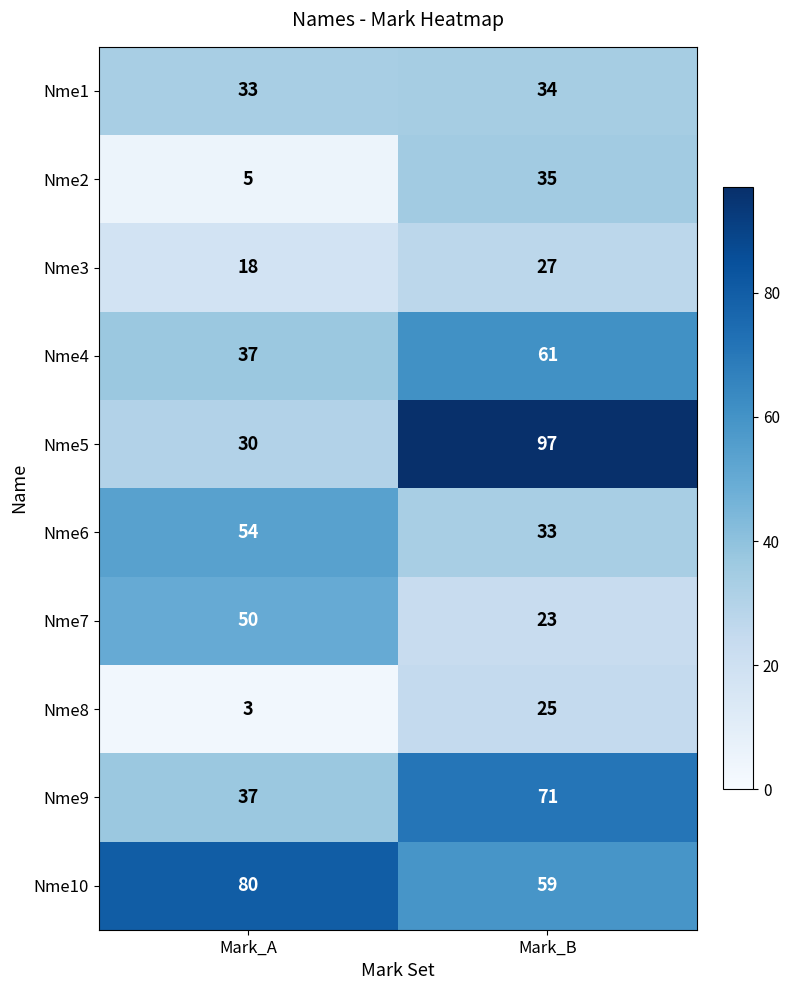

What is the highest value of the Nme2 series?

35